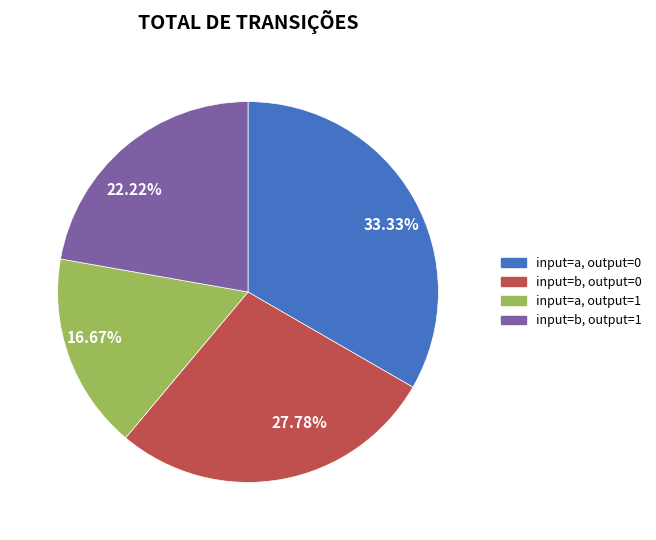

Is there any slice that represents more than half of the pie?

No